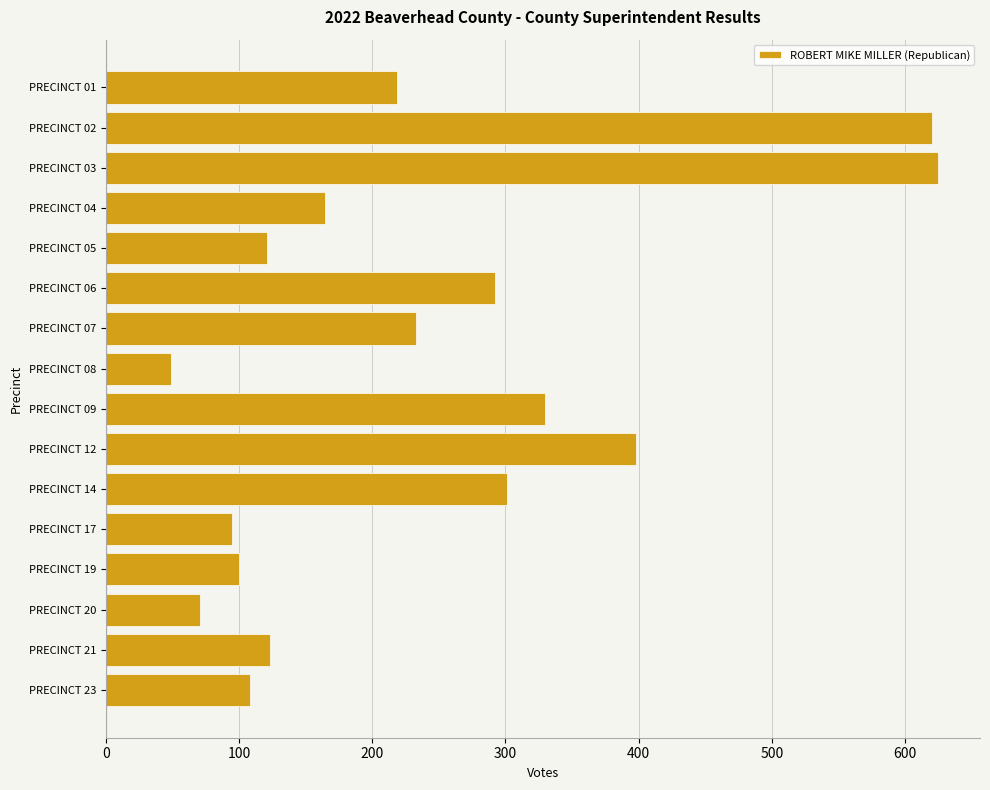

What is the smallest value displayed?

49